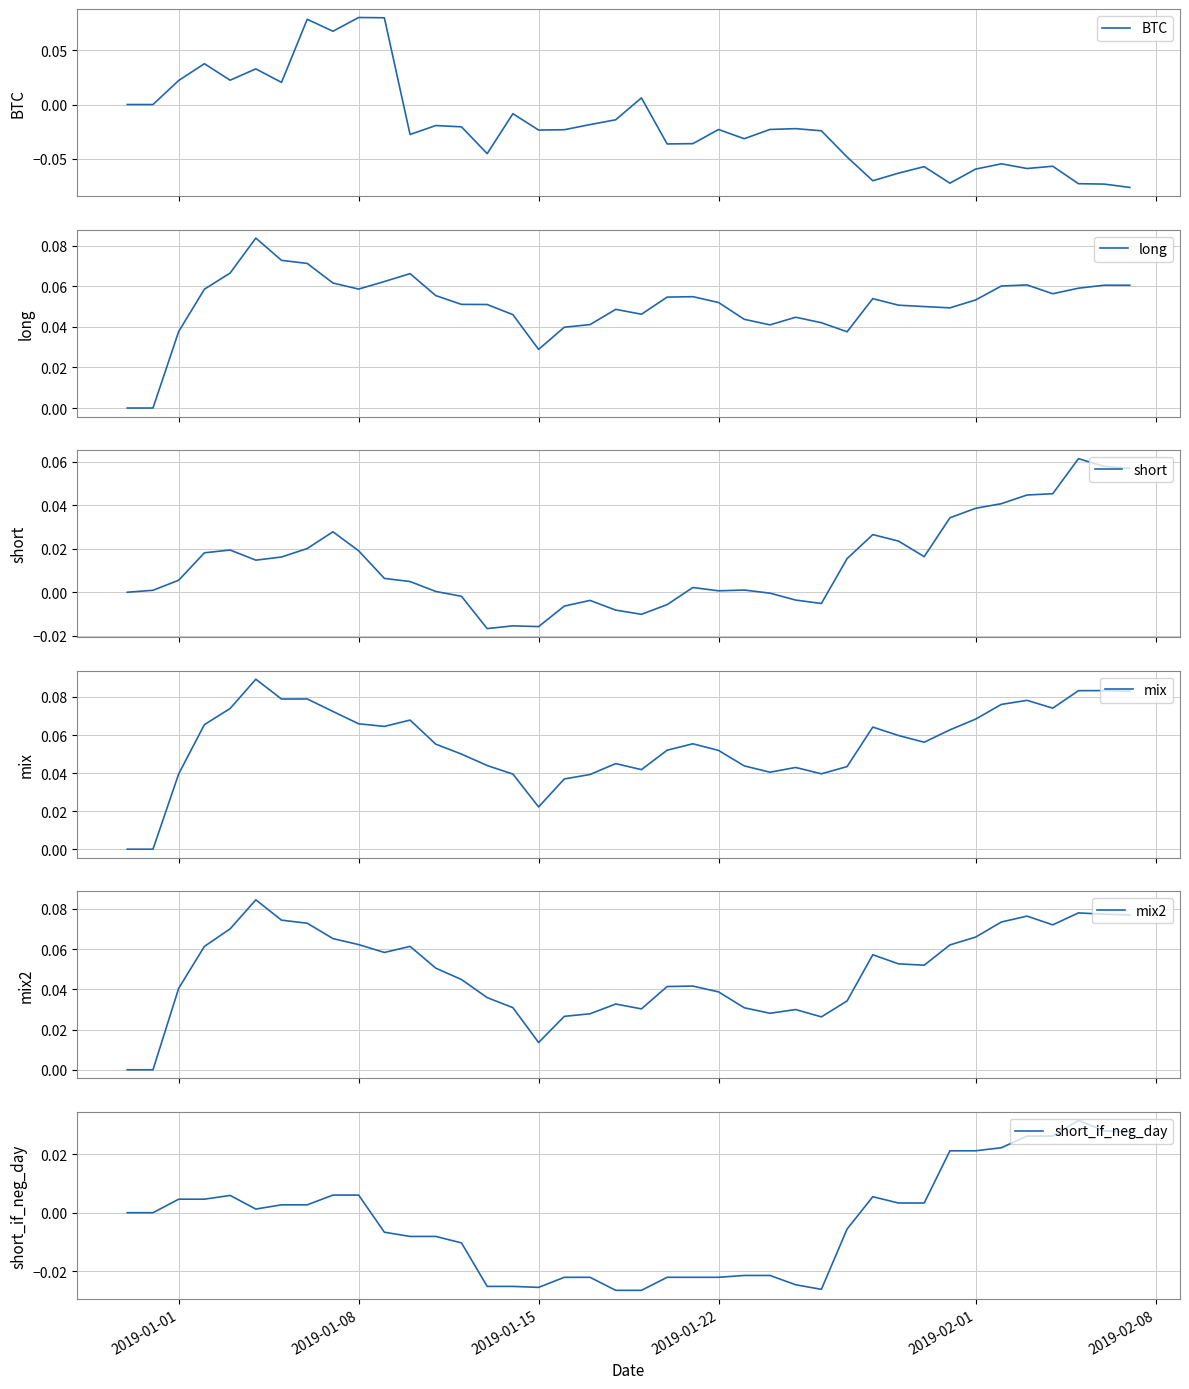

True or false: mix2 and short_if_neg_day cross at least once.

False